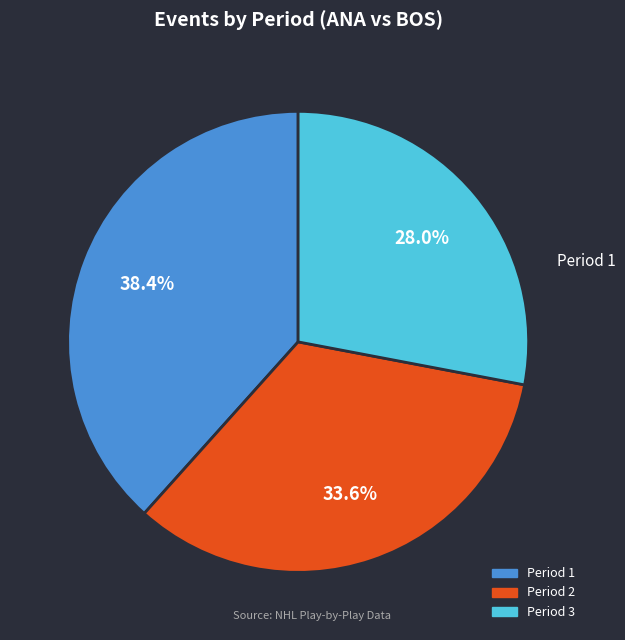

Does Period 3 represent more than half of the total?

No